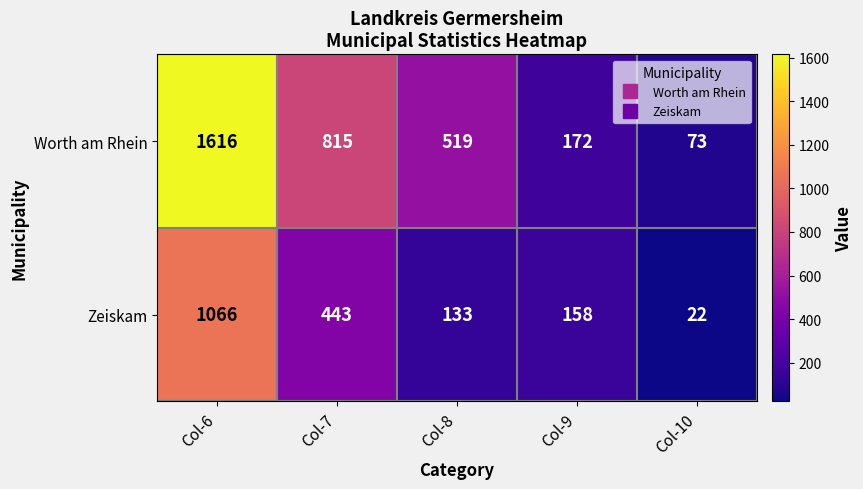

Where is Zeiskam nearest to the value 544?

Col-7